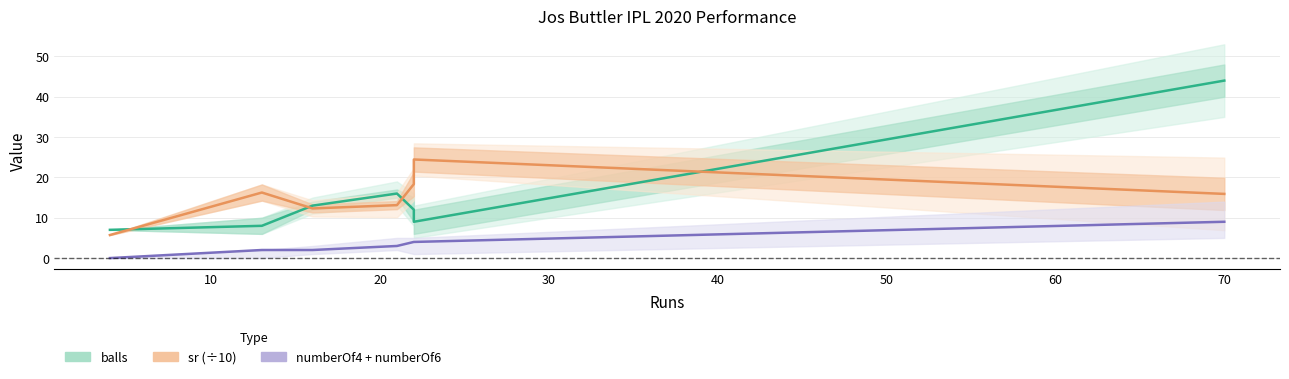

What is the sum of the balls values at 4 and 16?

20.0